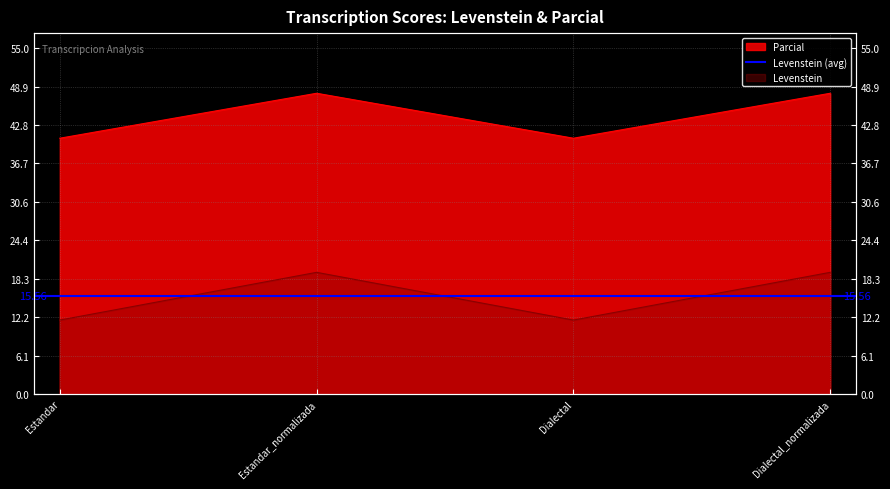

How many lines are shown in the chart?

2